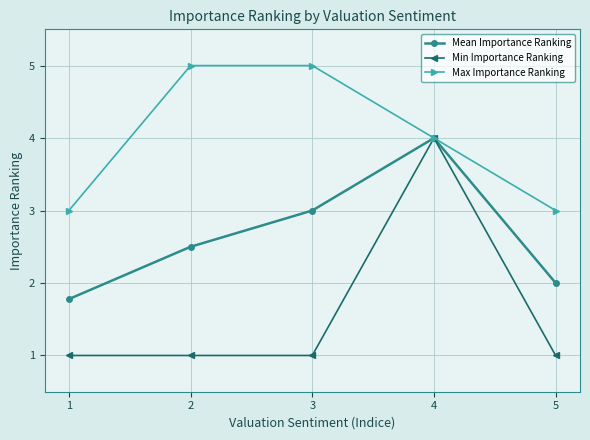

Reading right to left, list all the values displayed in this chart.

Mean Importance Ranking: 2.0	4.0	3.0	2.5	1.8
Min Importance Ranking: 1.0	4.0	1.0	1.0	1.0
Max Importance Ranking: 3.0	4.0	5.0	5.0	3.0